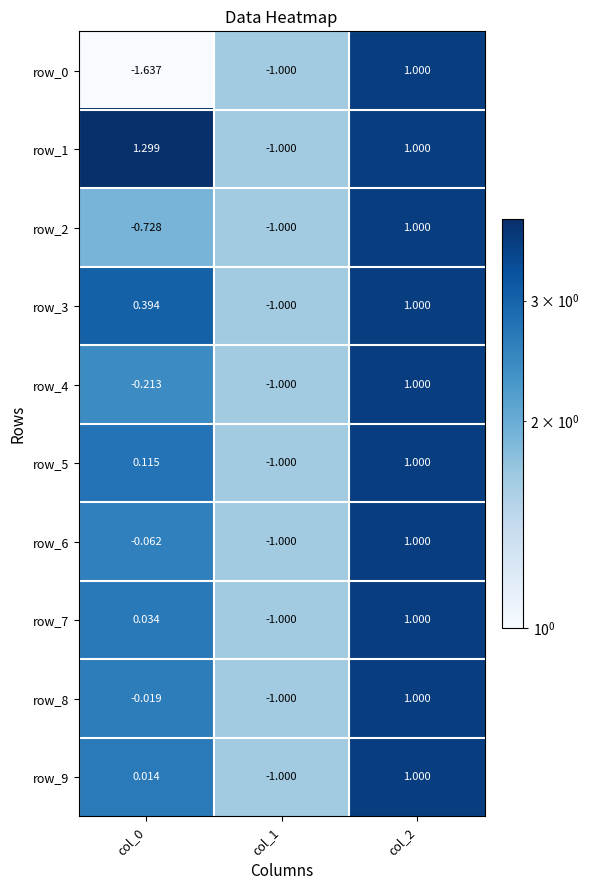

Which series changed the most between col_1 and col_2?

row_0